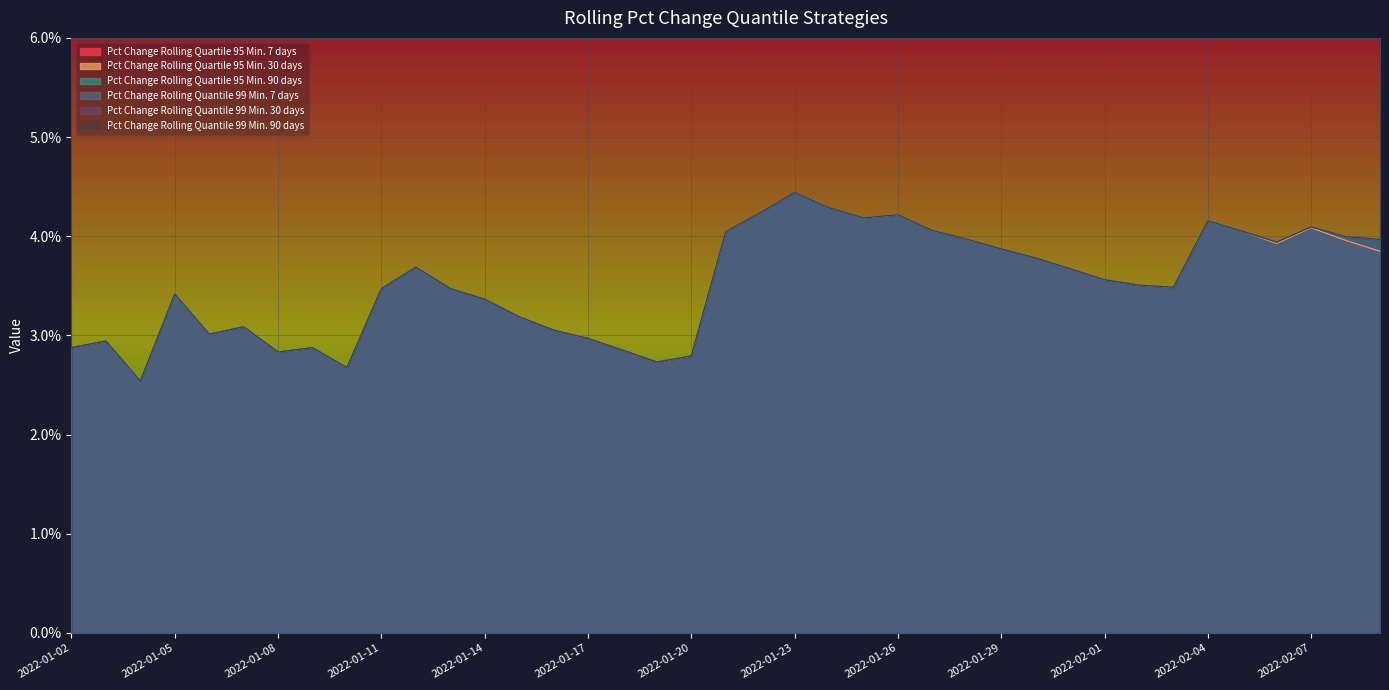

Rank the categories by Pct Change Rolling Quantile 99 Min. 7 days value from highest to lowest.

2022-01-23, 2022-01-24, 2022-01-22, 2022-01-26, 2022-01-25, 2022-02-04, 2022-02-07, 2022-01-27, 2022-02-05, 2022-01-21, 2022-02-08, 2022-01-28, 2022-02-09, 2022-02-06, 2022-01-29, 2022-01-30, 2022-01-12, 2022-01-31, 2022-02-01, 2022-02-02, 2022-02-03, 2022-01-13, 2022-01-11, 2022-01-05, 2022-01-14, 2022-01-15, 2022-01-07, 2022-01-16, 2022-01-06, 2022-01-17, 2022-01-03, 2022-01-02, 2022-01-09, 2022-01-18, 2022-01-08, 2022-01-20, 2022-01-19, 2022-01-10, 2022-01-04